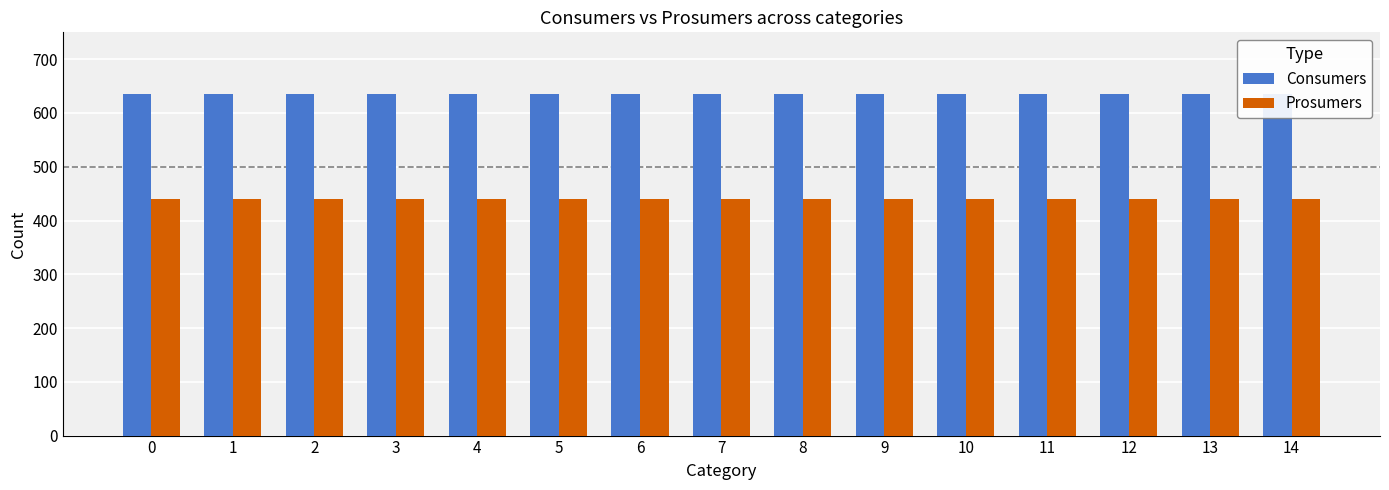

Reading left to right, extract all data points from this chart.

Consumers: 0=635	1=635	2=635	3=635	4=635	5=635	6=635	7=635	8=635	9=635	10=635	11=635	12=635	13=635	14=635
Prosumers: 0=440	1=440	2=440	3=440	4=440	5=440	6=440	7=440	8=440	9=440	10=440	11=440	12=440	13=440	14=440